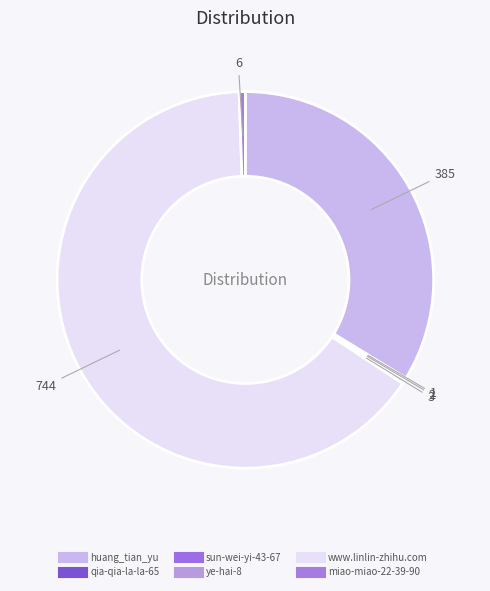

Does www.linlin-zhihu.com account for over 50% of the chart?

Yes